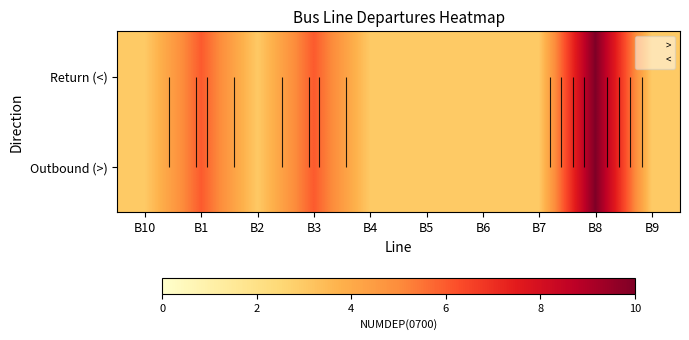

True or false: < has a value of 1 at B2.

False